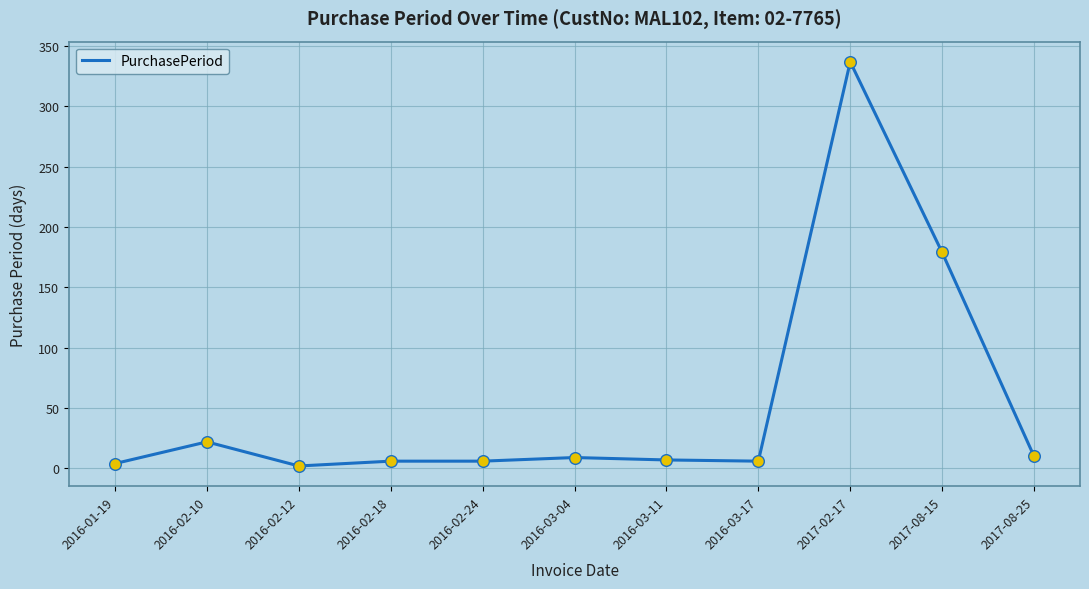

Between 2017-02-17 and 2016-01-19, which is larger?

2017-02-17